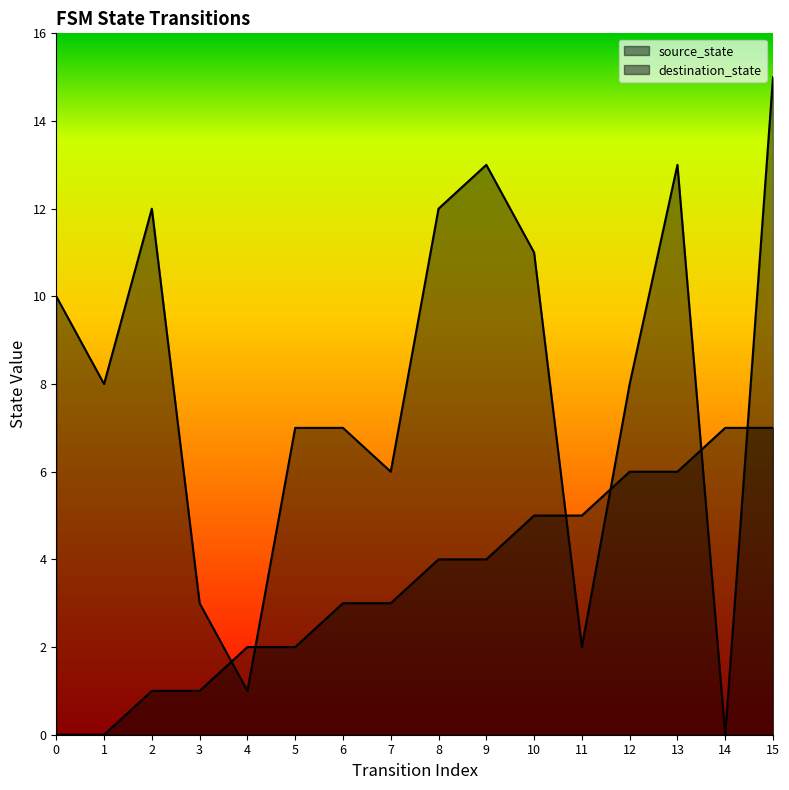

Rank the series by their average value, from lowest to highest.

source_state, destination_state